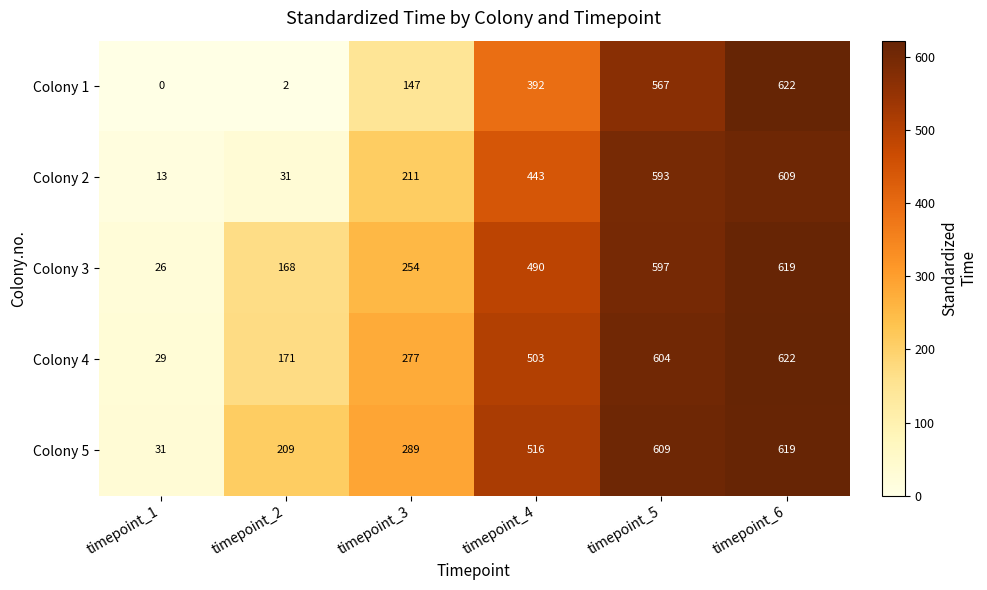

What is the sum of all Colony 3 values?

2154